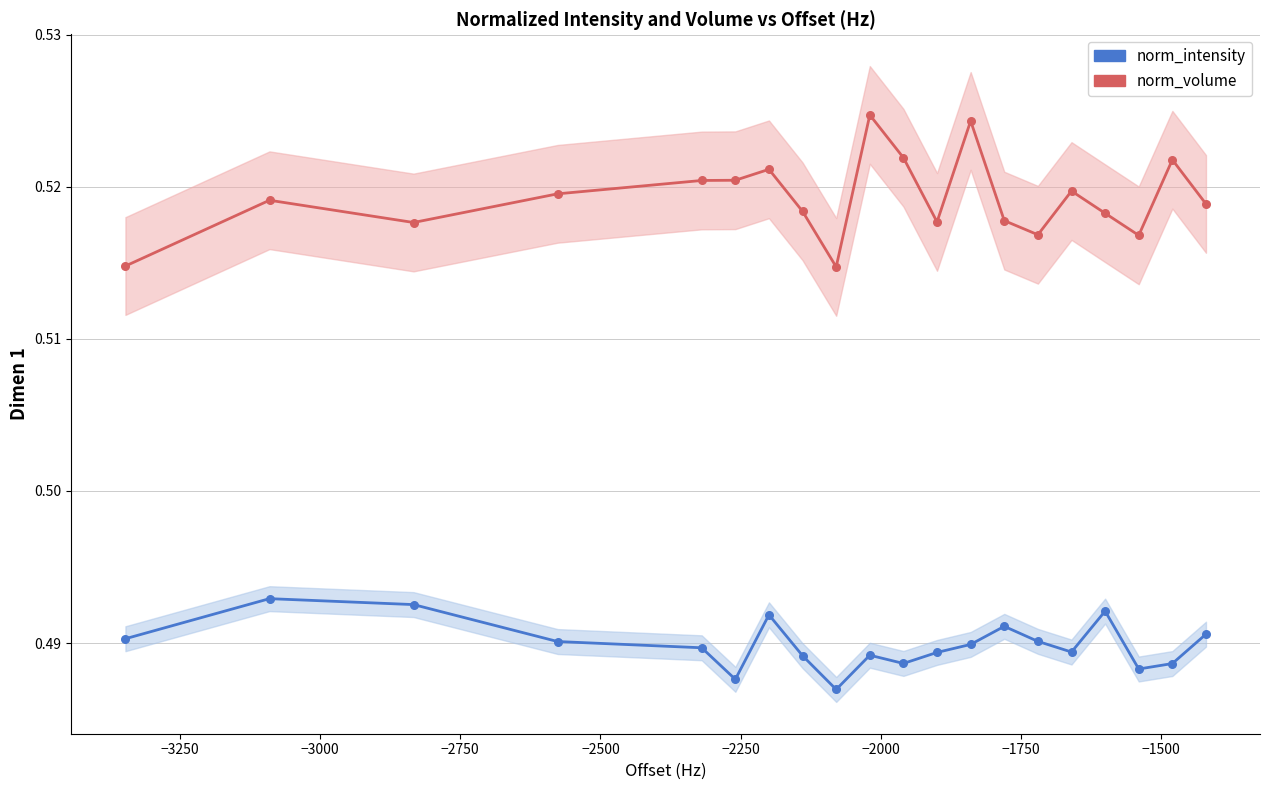

Which series contains the lowest Y value?

norm_intensity